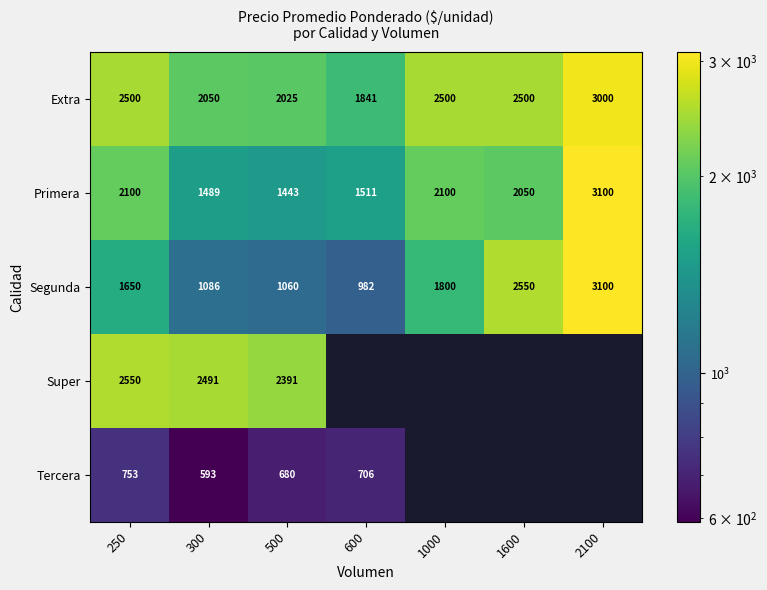

The value of Tercera at 250 is 174. True or false?

False